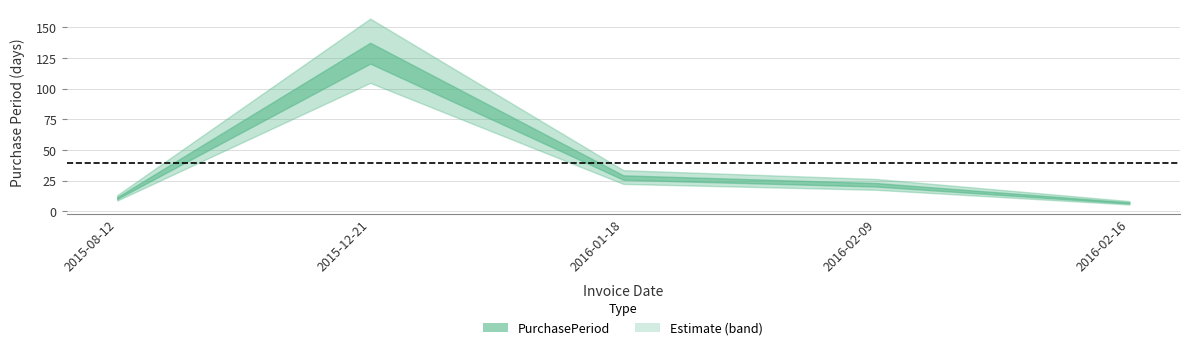

Approximately how many times larger is the value at 2016-01-18 compared to 2016-02-09?

1.3